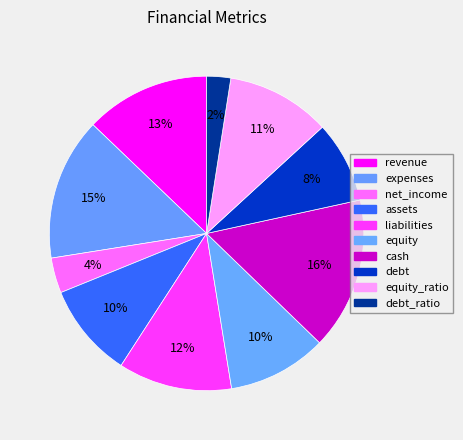

Which category has the biggest portion of the pie?

cash